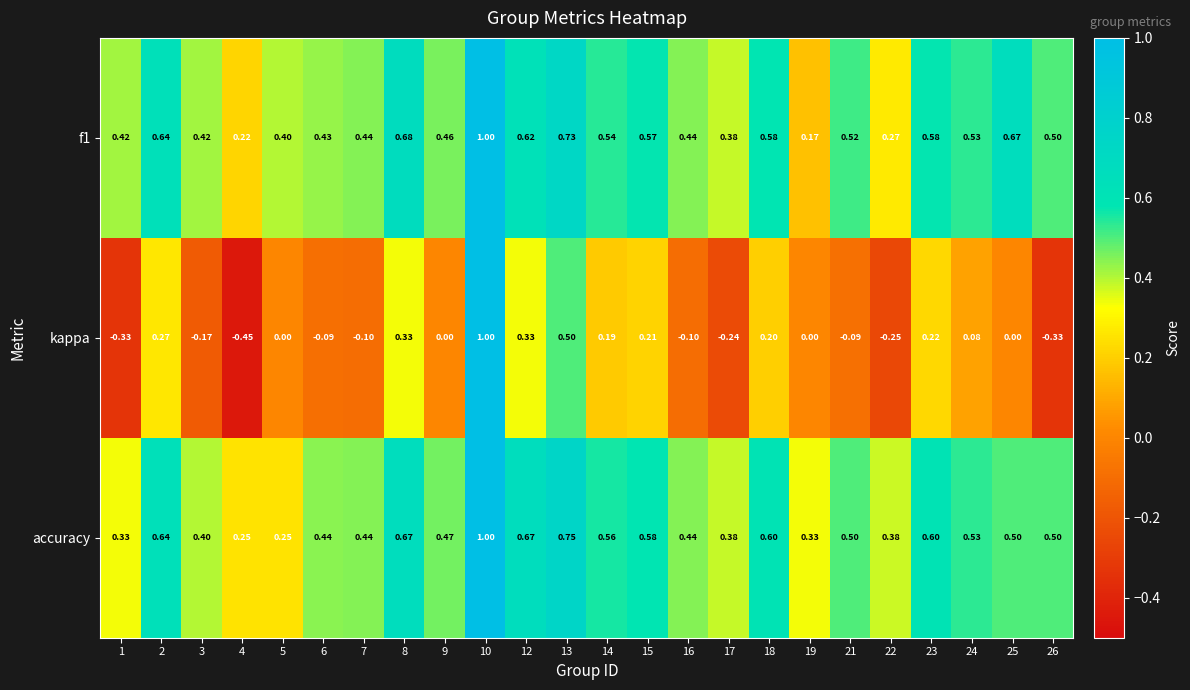

Is the value of accuracy at 25 greater than the value of f1 at 19?

Yes